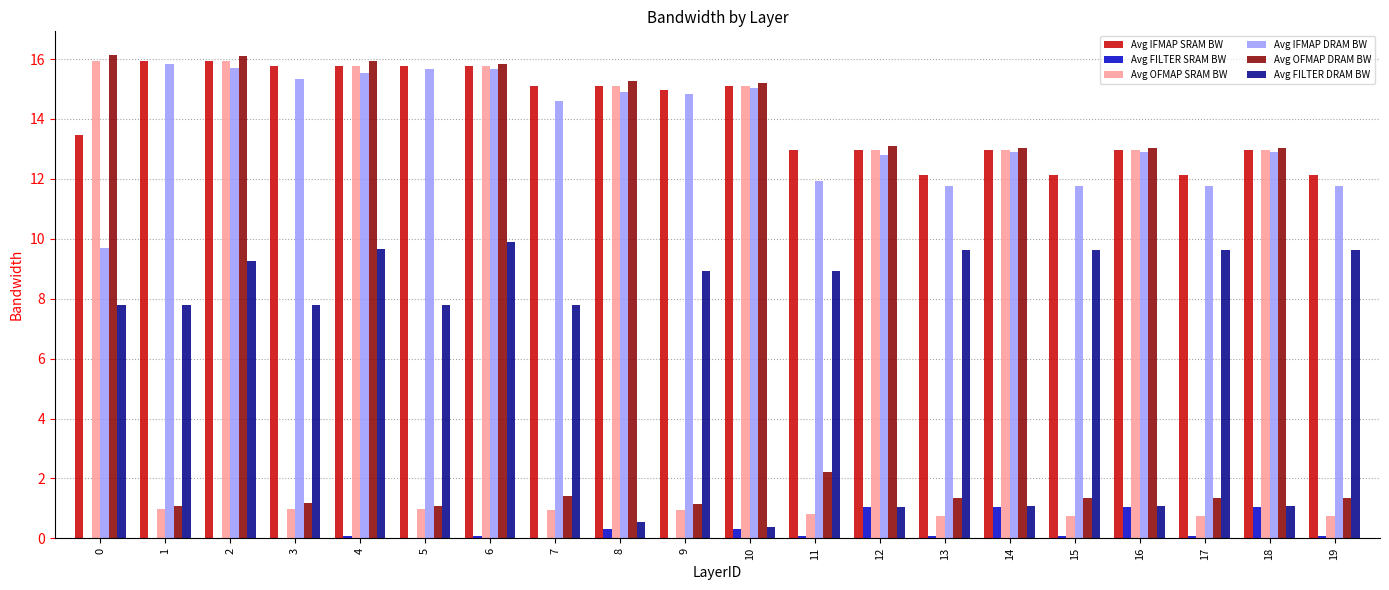

True or false: Avg OFMAP DRAM BW has a value of 5.3 at 18.

False